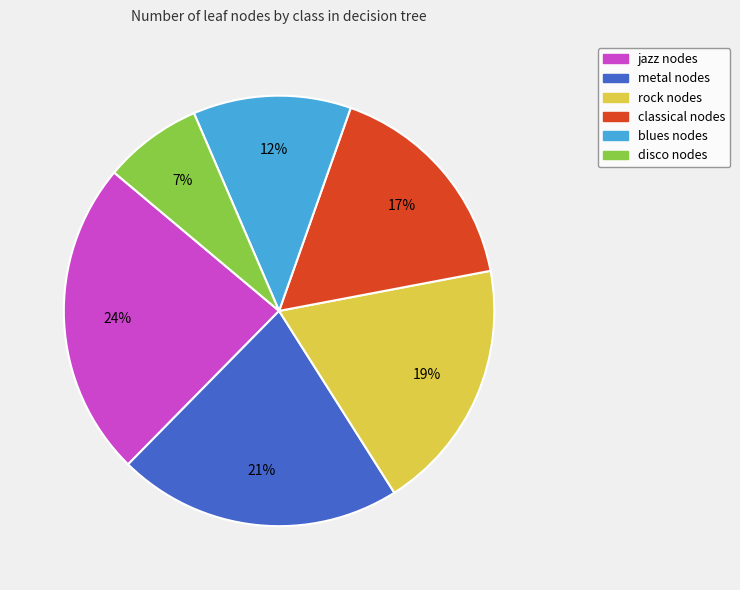

To the nearest percent, what is the average slice percentage?

17%